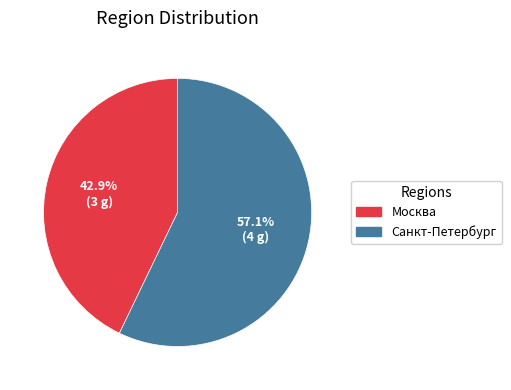

Does Санкт-Петербург represent more than half of the total?

Yes